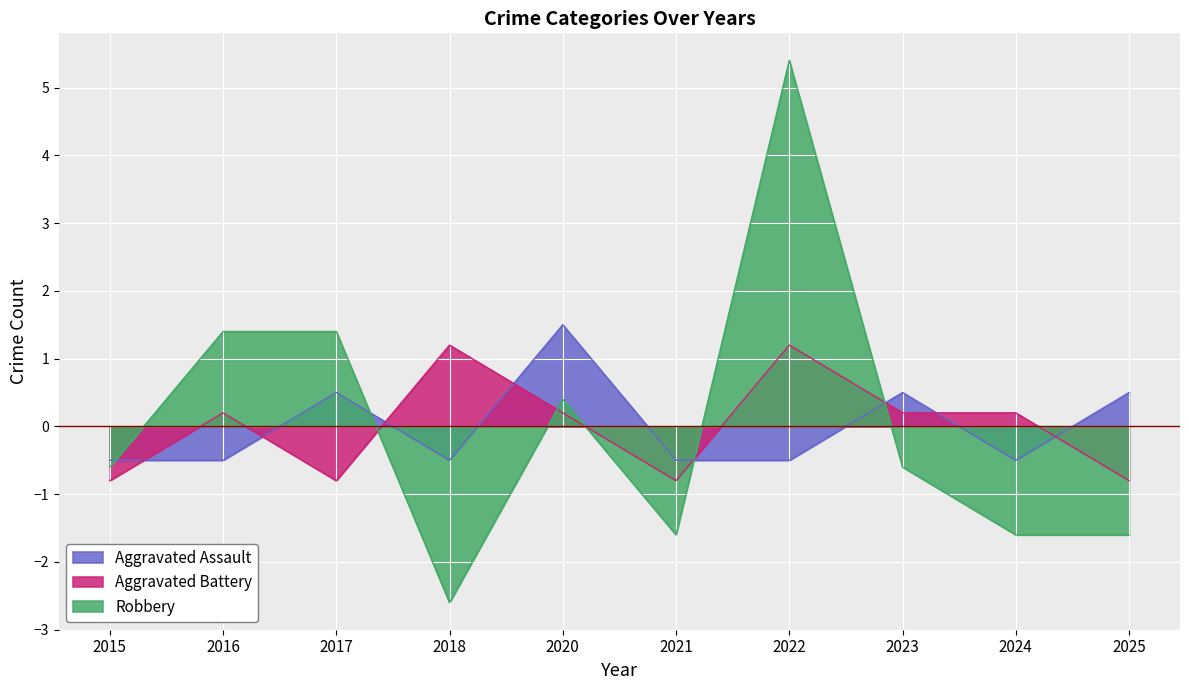

How many interior local peaks does the Aggravated Assault series have?

3